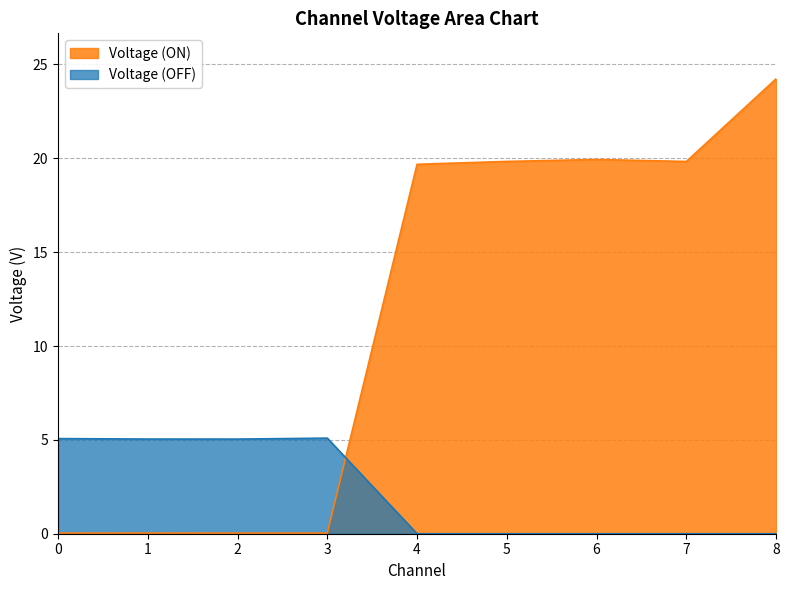

At which category does the chart reach its minimum across all series?

4